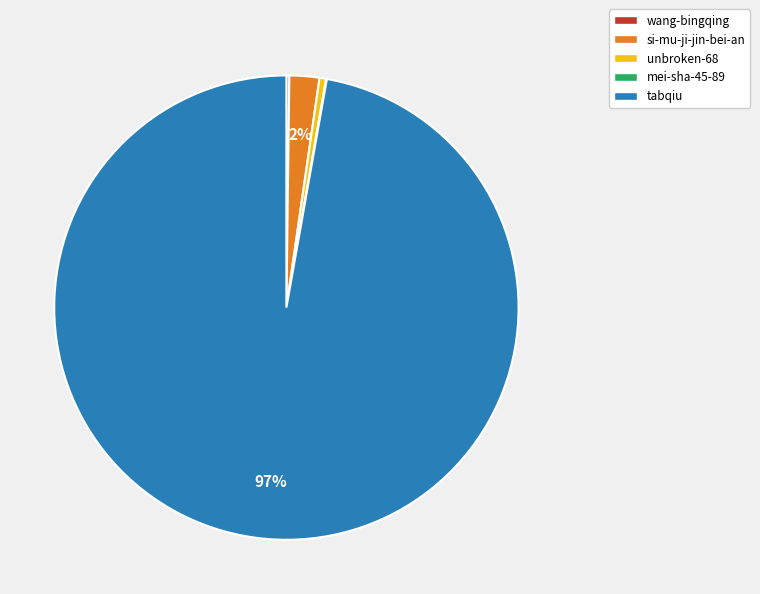

Which has a higher value, unbroken-68 or si-mu-ji-jin-bei-an?

si-mu-ji-jin-bei-an